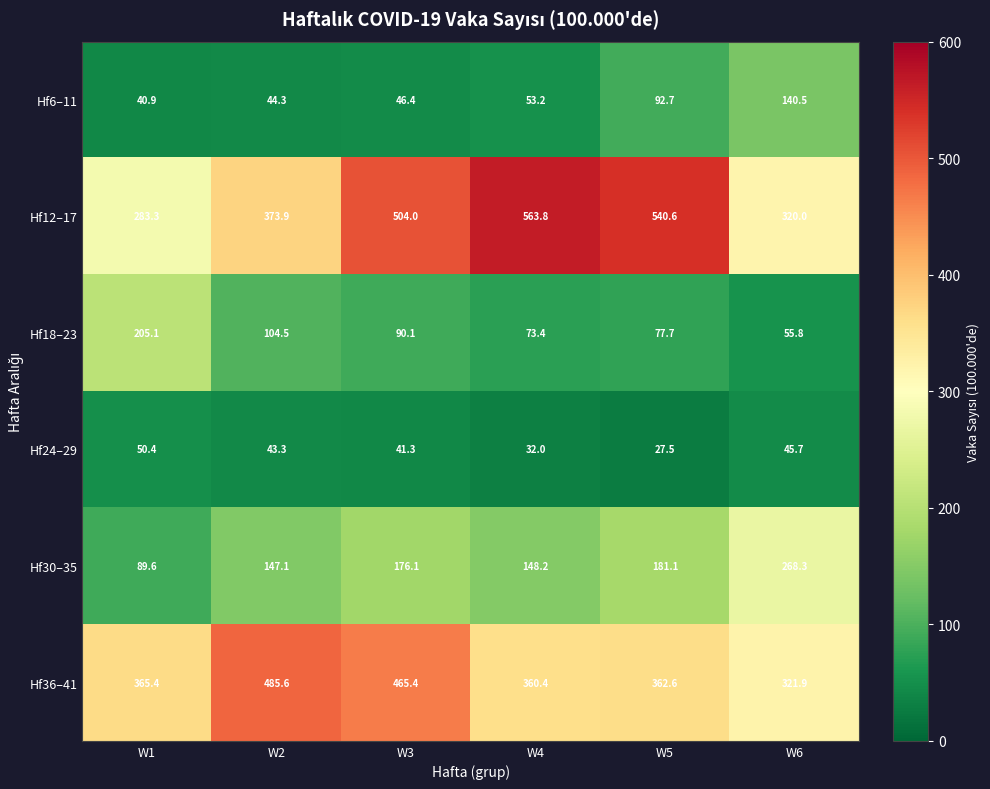

List the labels in order of Hf6–11 value, smallest first.

W1, W2, W3, W4, W5, W6